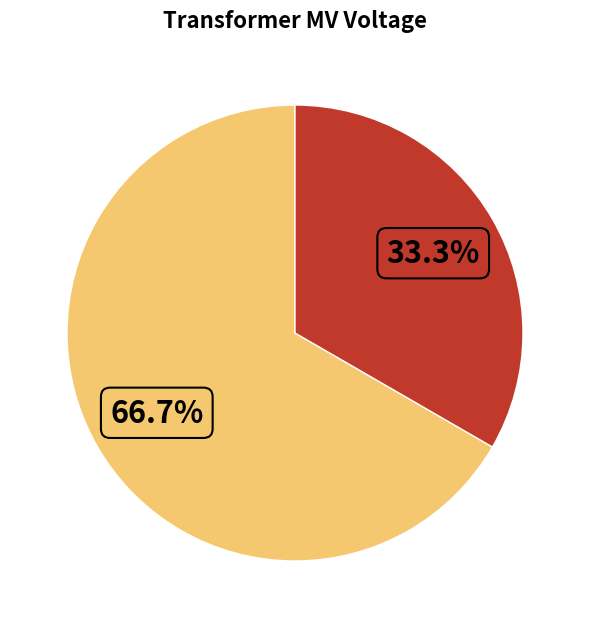

Is there any slice that represents more than half of the pie?

Yes